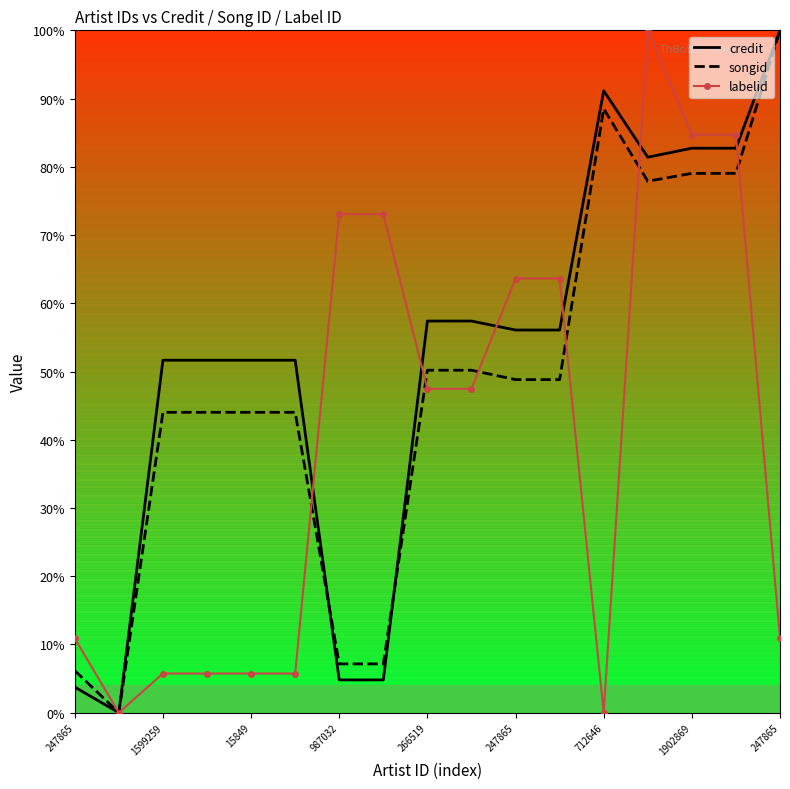

What is the greatest value displayed?

100.0